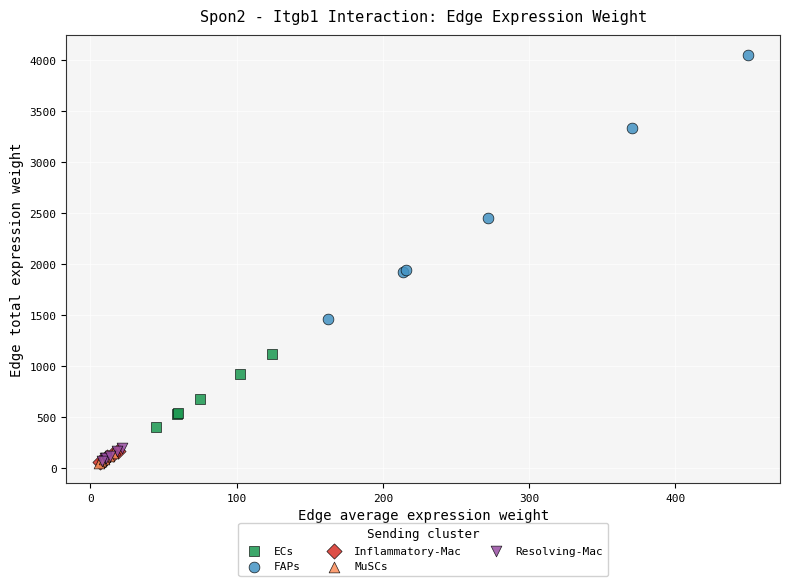

Which series has the widest spread of Y values?

FAPs